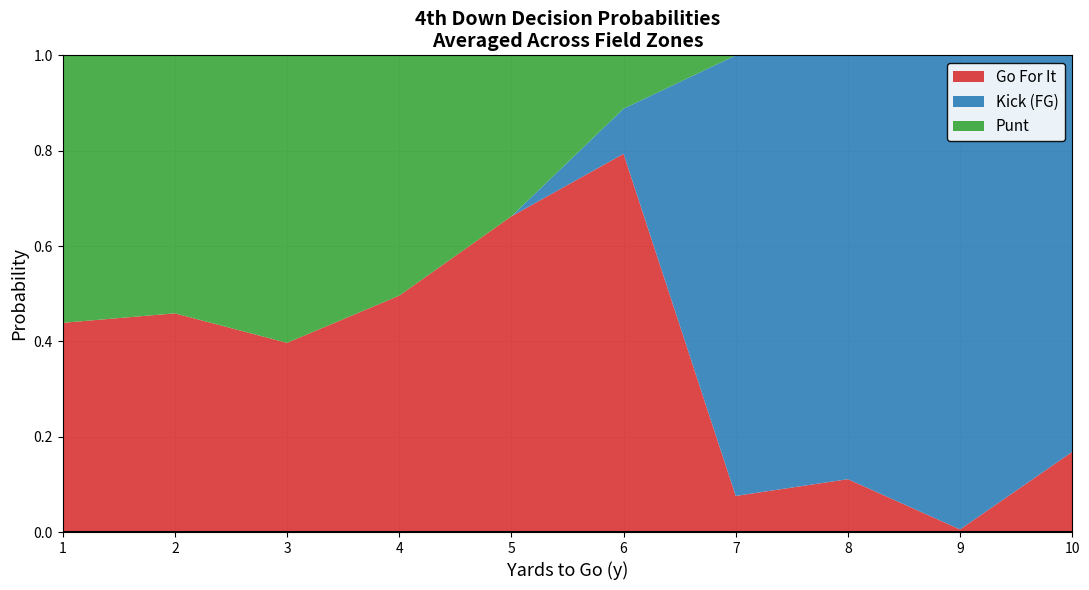

What is the total value across all series at 10?

1.0